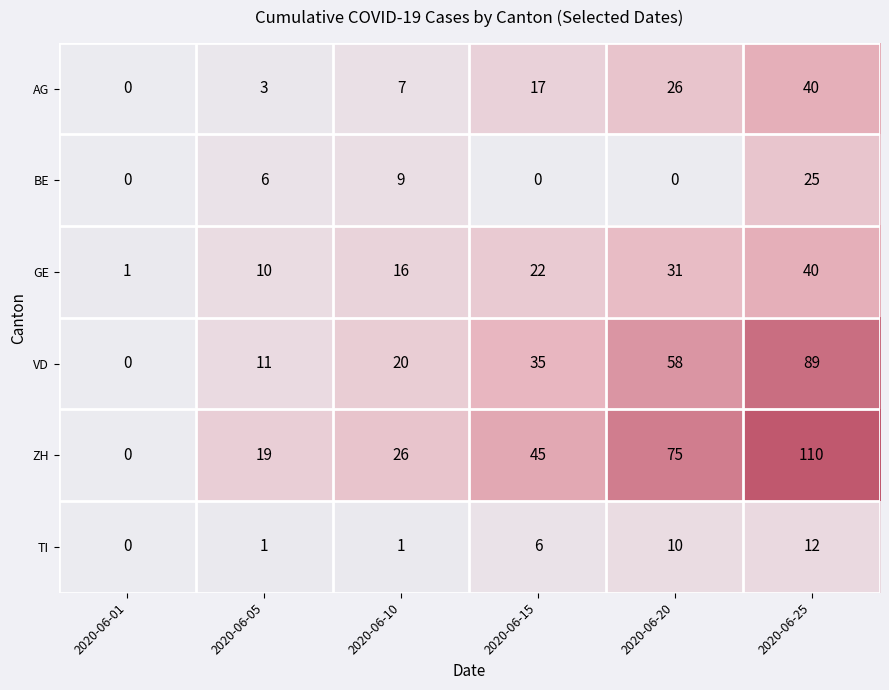

Which series has the largest range (max minus min)?

ZH